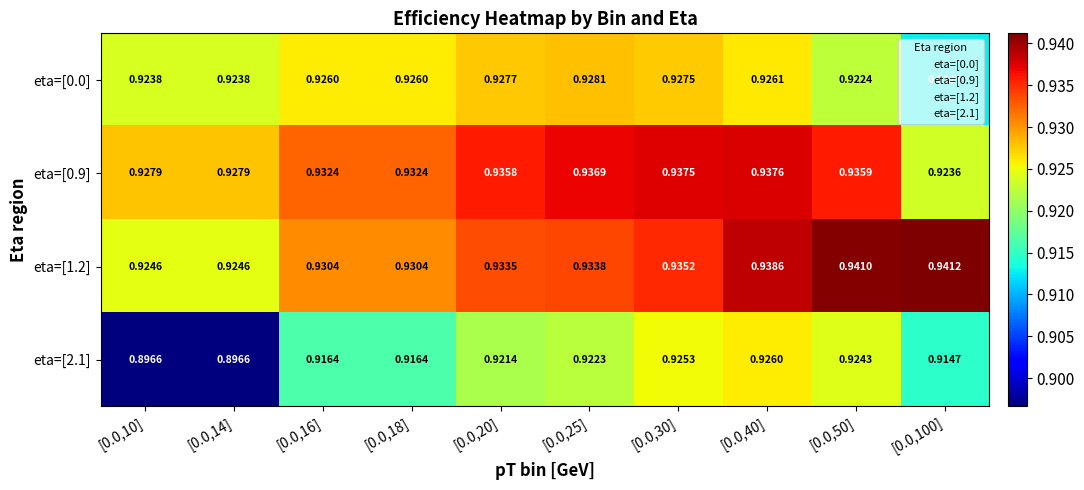

Is the value of eta=[0.9] at [0.0,50] greater than the value of eta=[2.1] at [0.0,25]?

Yes